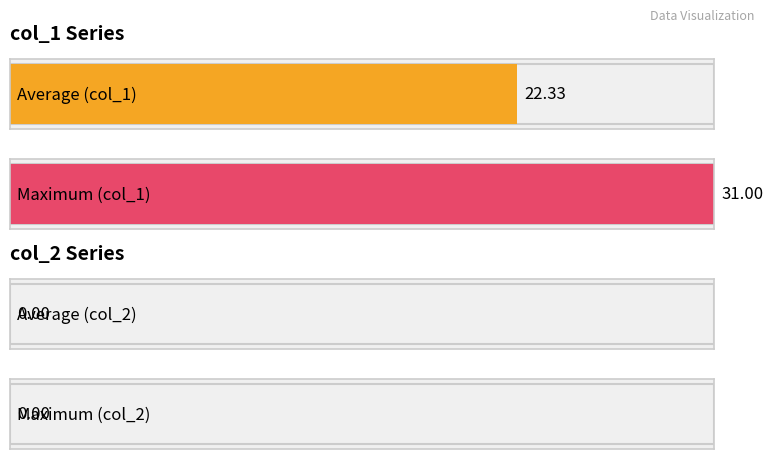

How many data points in col_1 are above 24?

7